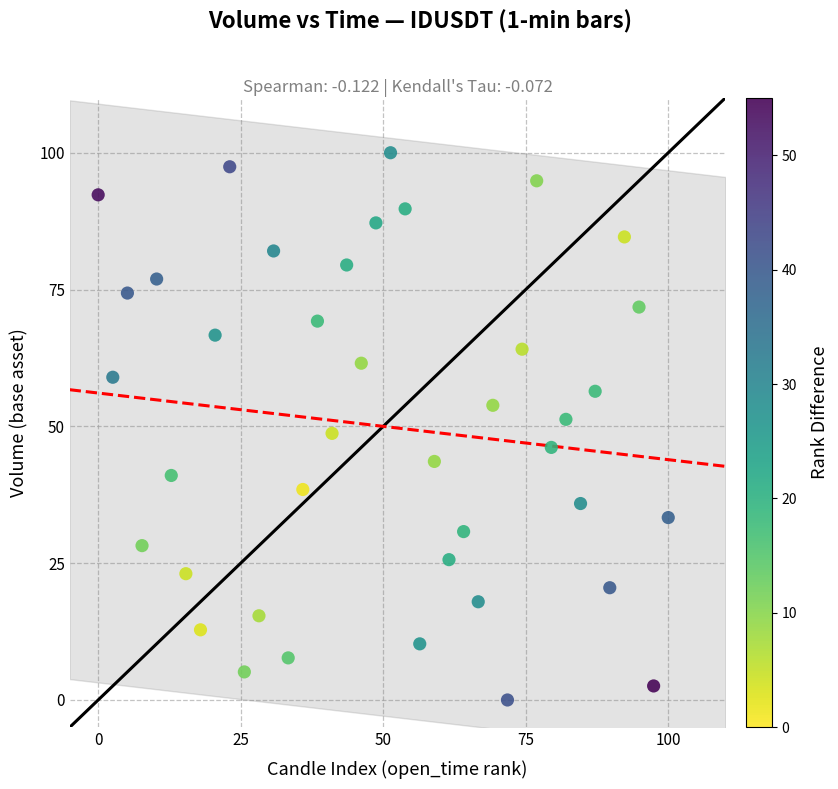

What is the range of X values (max minus min)?

100.0